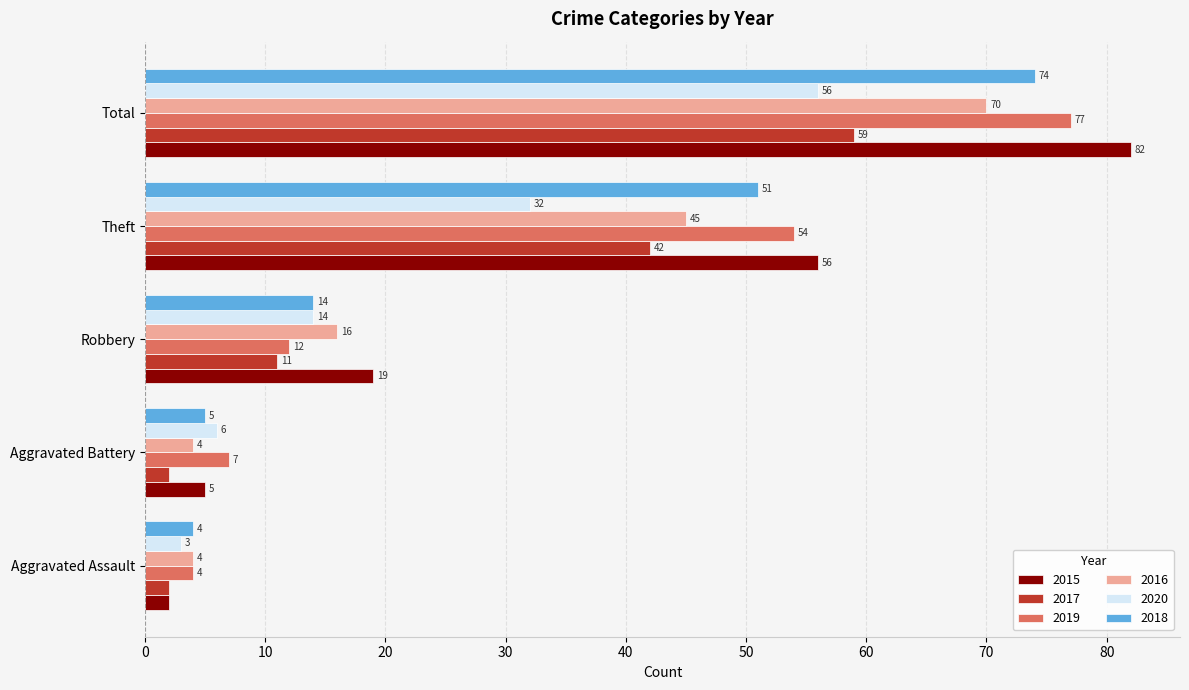

Which category has the highest value across all series?

Total